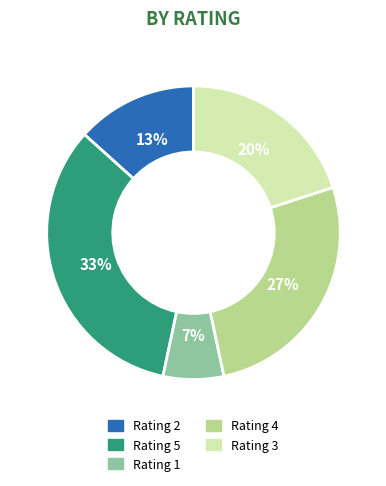

Count the number of slices in the pie.

5